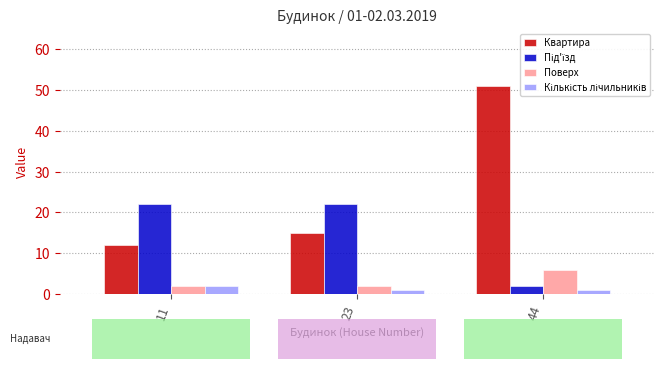

What is the spread (max minus min) of values at 44?

50